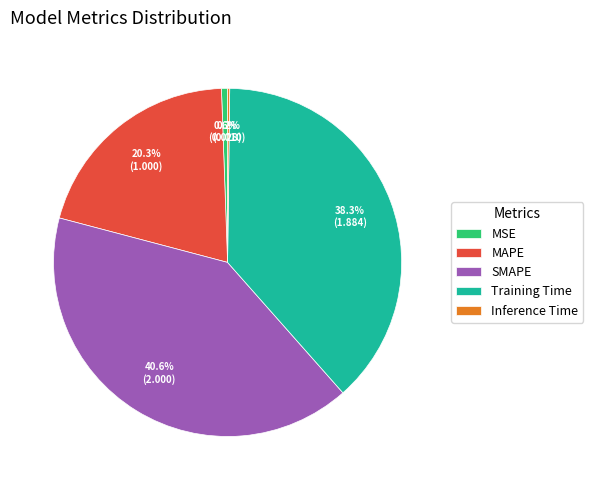

What is the largest slice in the pie chart?

SMAPE